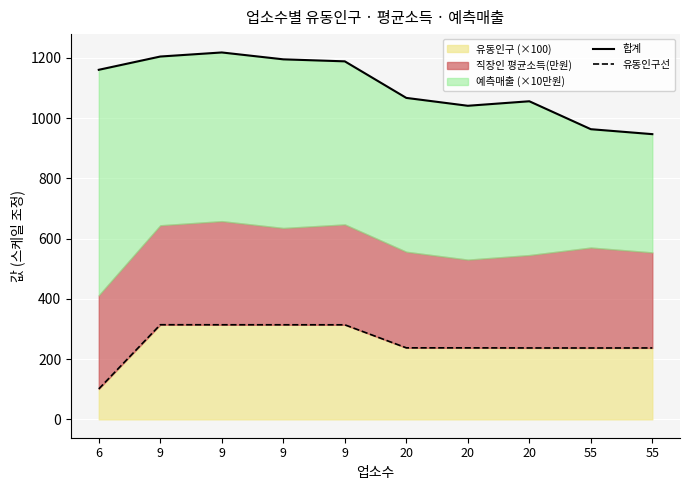

Reading left to right, transcribe all the data shown in this chart.

합계: 1160.4	1204.4	1217.9	1195.1	1188.4	1067.1	1041.0	1055.9	963.2	946.8
유동인구선: 101.1	314.2	314.0	314.0	313.9	237.5	237.4	237.1	237.0	237.1